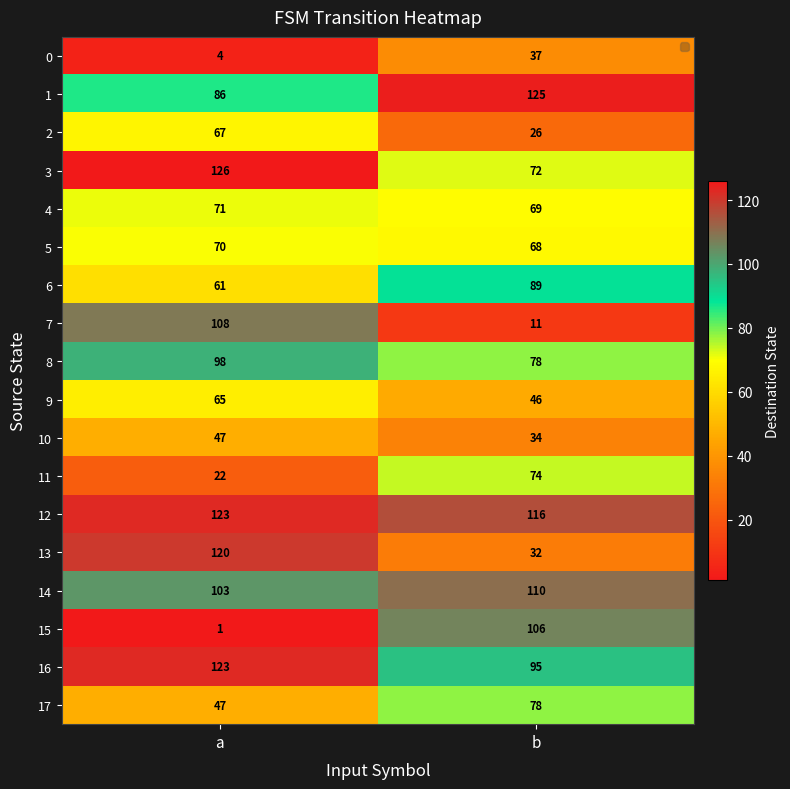

At which label is 2 closest to 46?

b